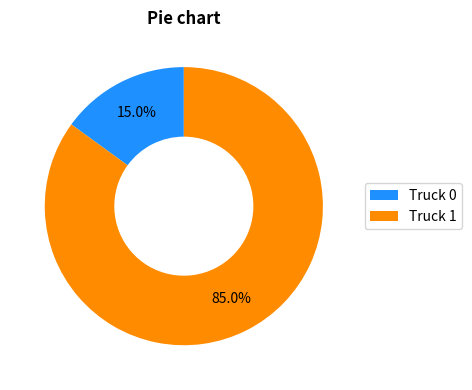

Which slice is the largest?

Truck 1